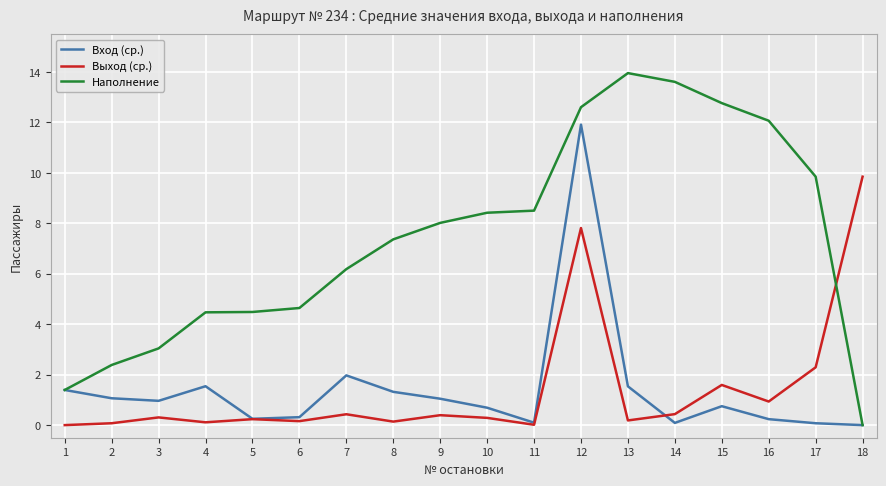

Count the number of categories in the chart.

18